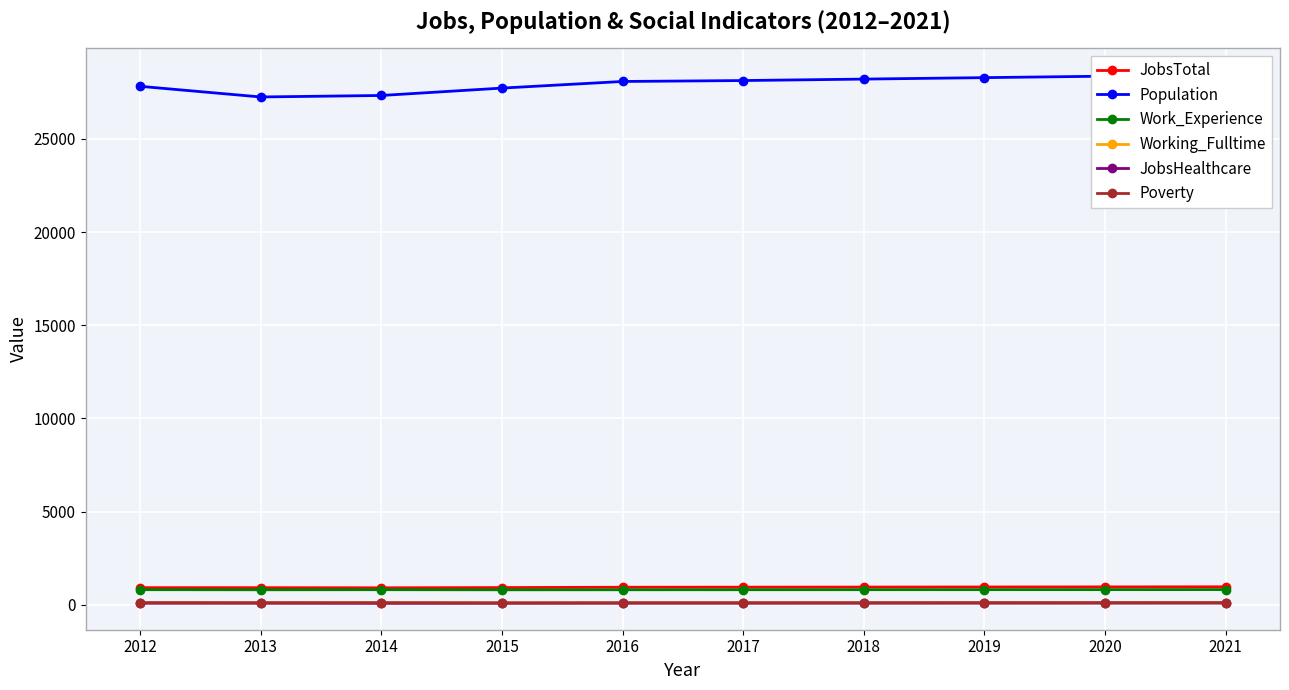

In JobsHealthcare, how many points are higher than both neighbors (excluding endpoints)?

1